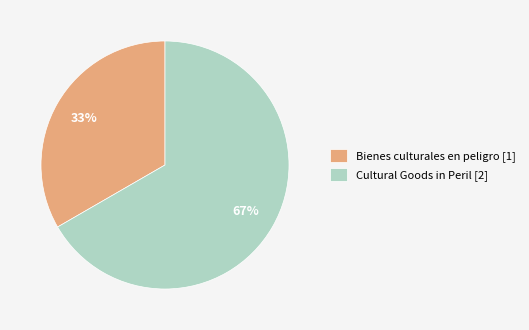

To the nearest percent, what is the combined percentage of Bienes culturales en peligro [1] and Cultural Goods in Peril [2]?

100%